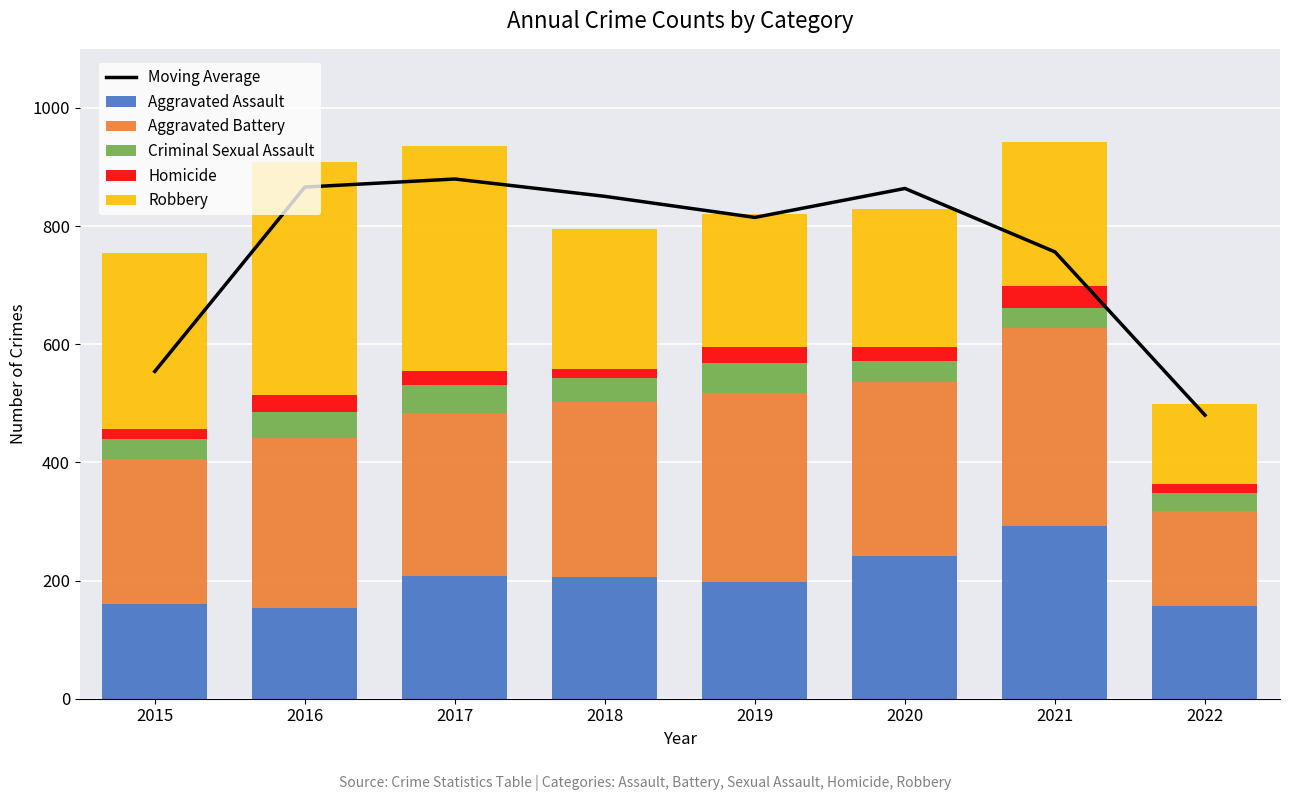

What is the smallest value displayed?

14.0